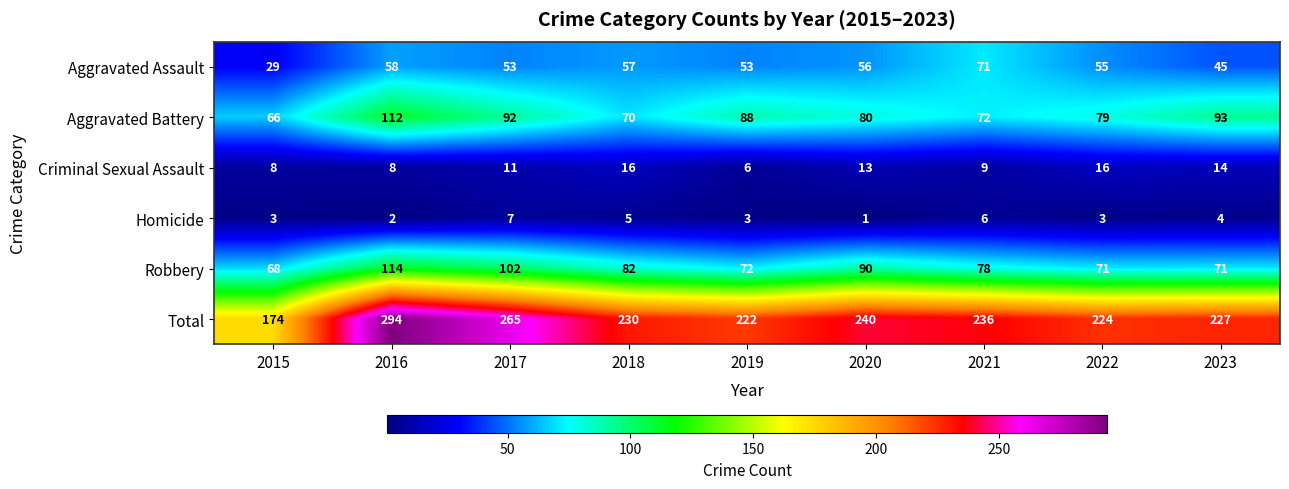

What value does the Robbery series have at 2018, to the nearest 5?

80